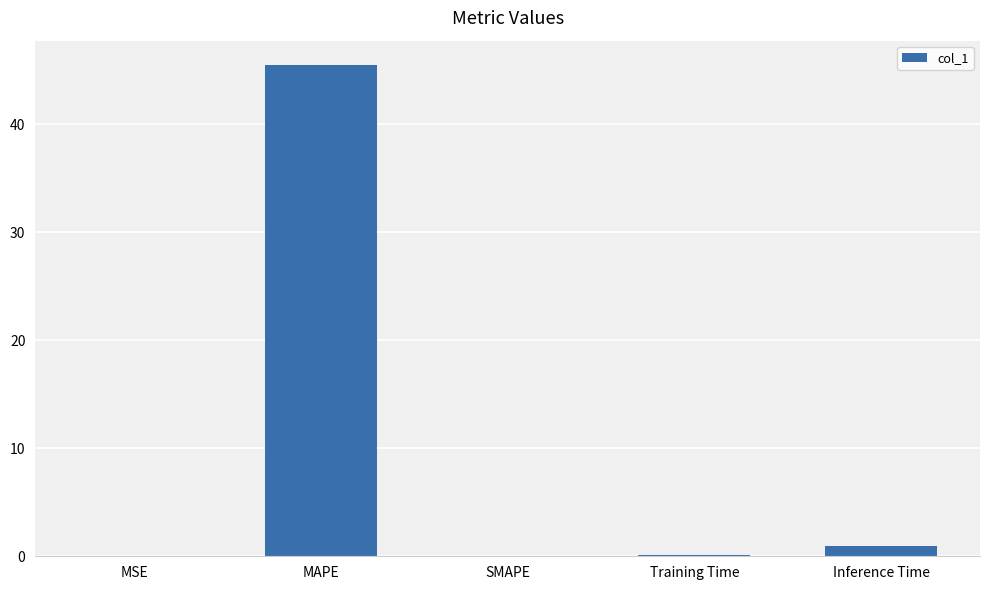

What is the sum of all values?

46.7